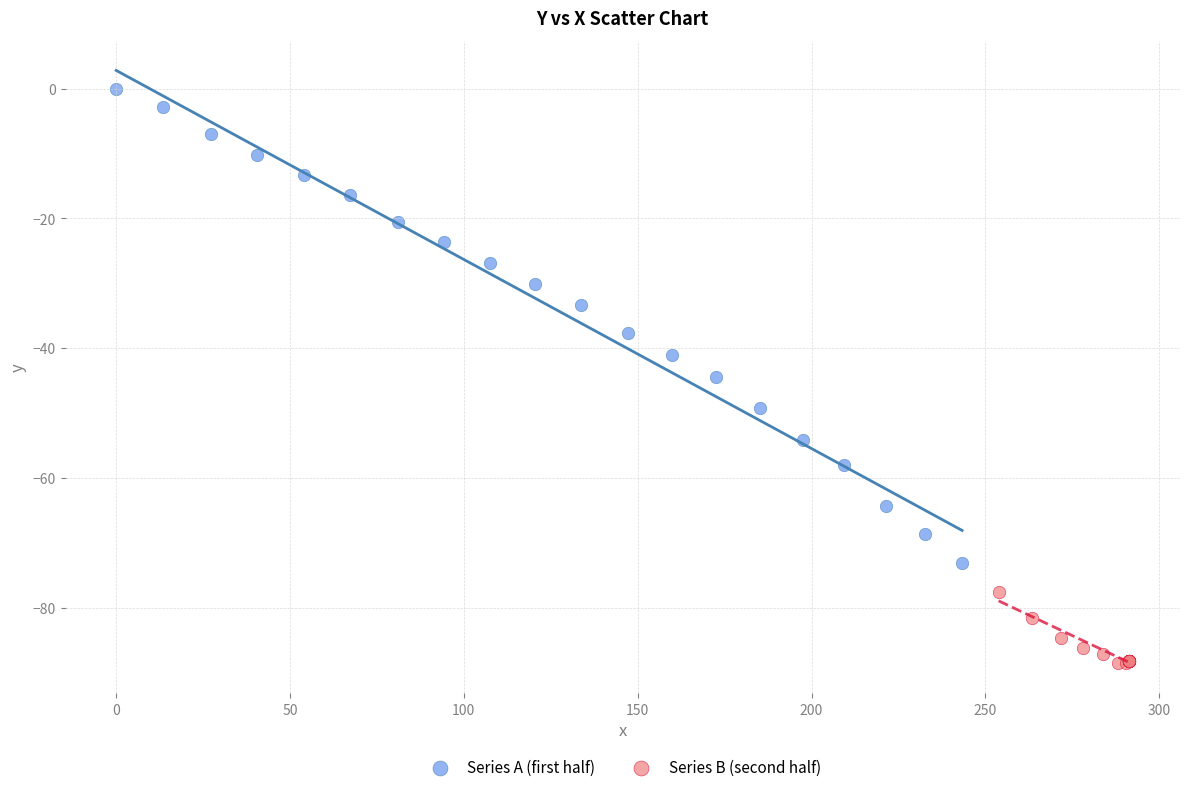

Which series reaches the maximum Y coordinate?

Series A (first half)